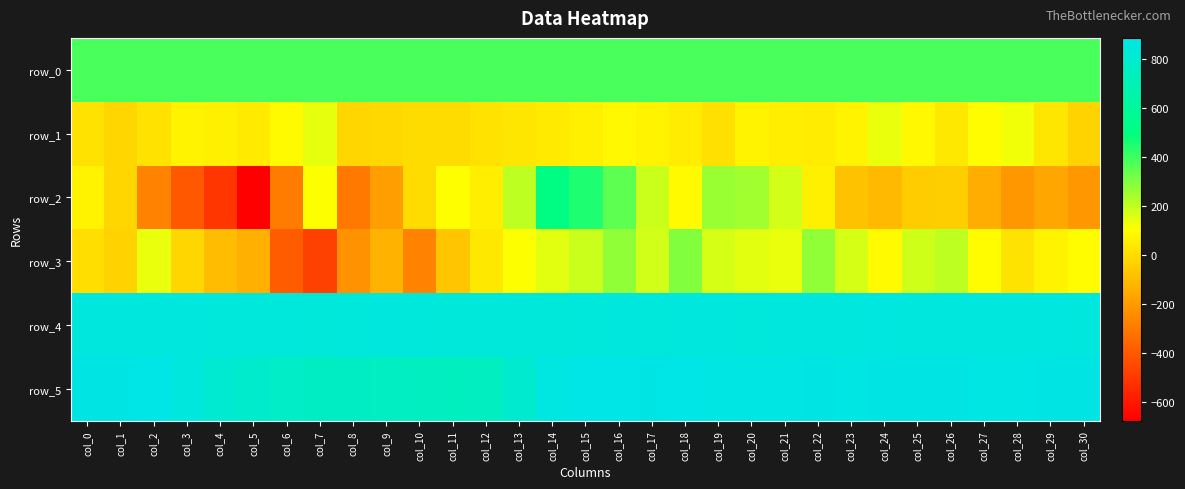

How many values in the row_2 series exceed -22?

15